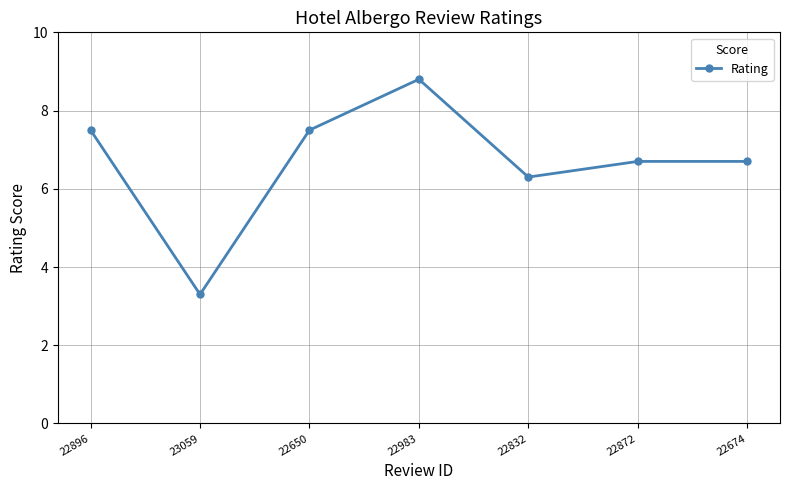

What is the value of the 5th point from the left?

6.3